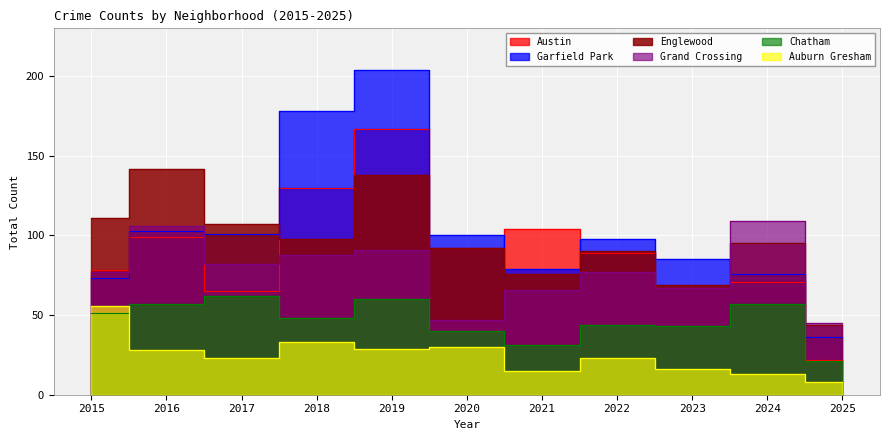

True or false: Auburn Gresham and Garfield Park cross at least once.

False